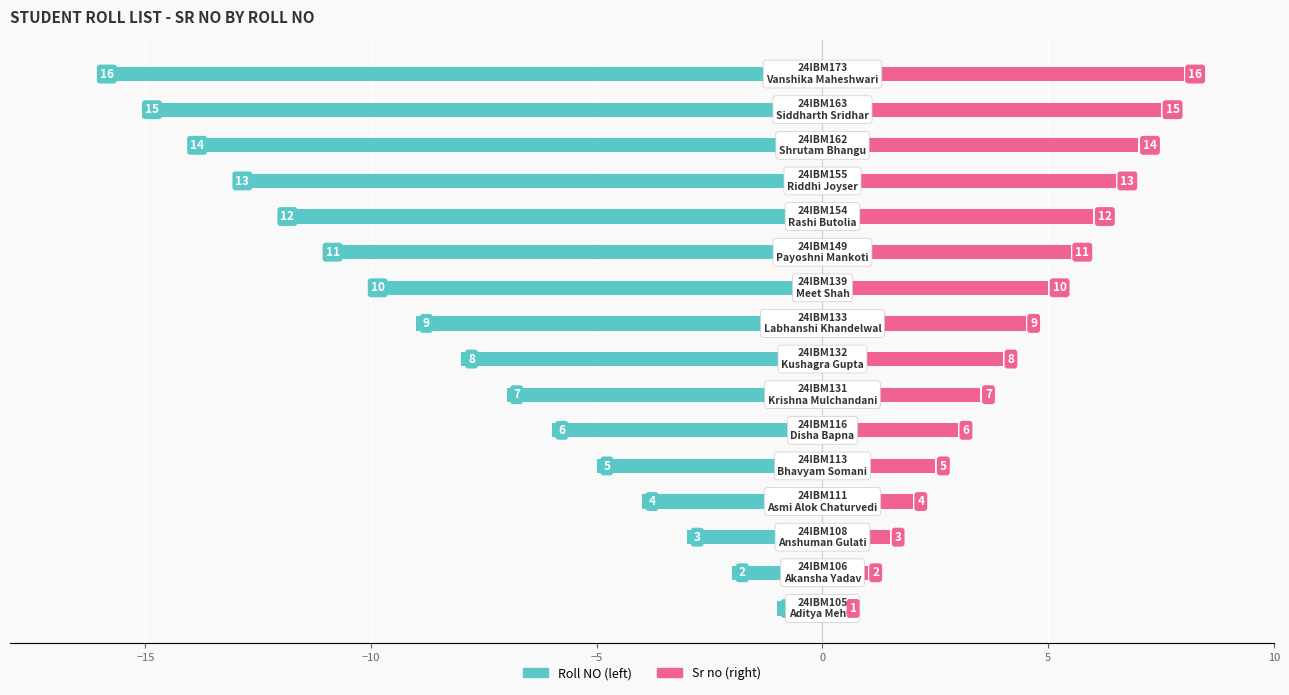

What are all the series names shown in the legend?

Roll NO, Sr no